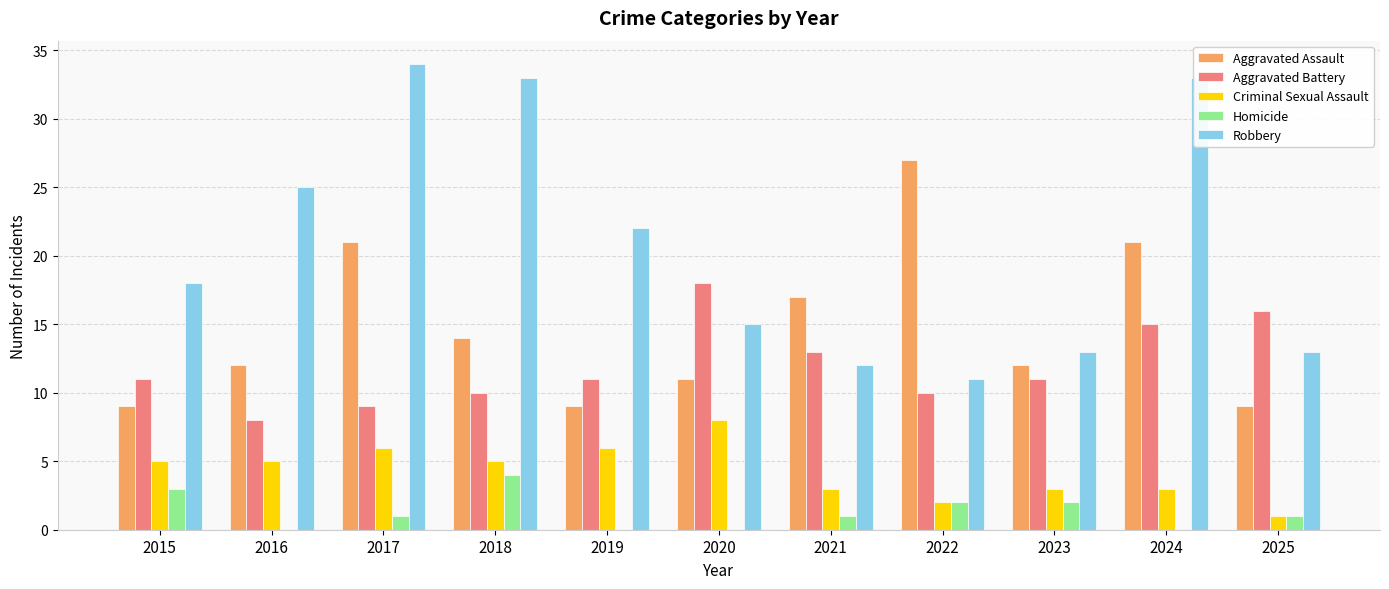

Between 2015 and 2024, which series saw the biggest shift?

Robbery